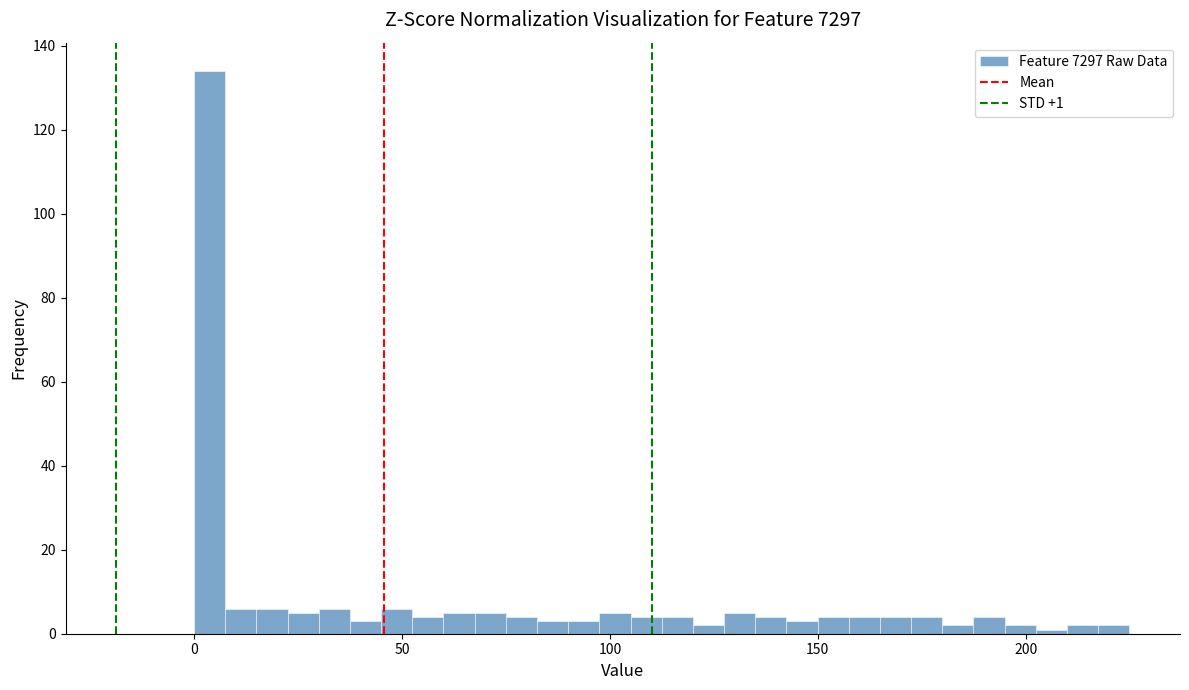

Read against the x-axis, roughly where is the centre of the tallest bar?

5